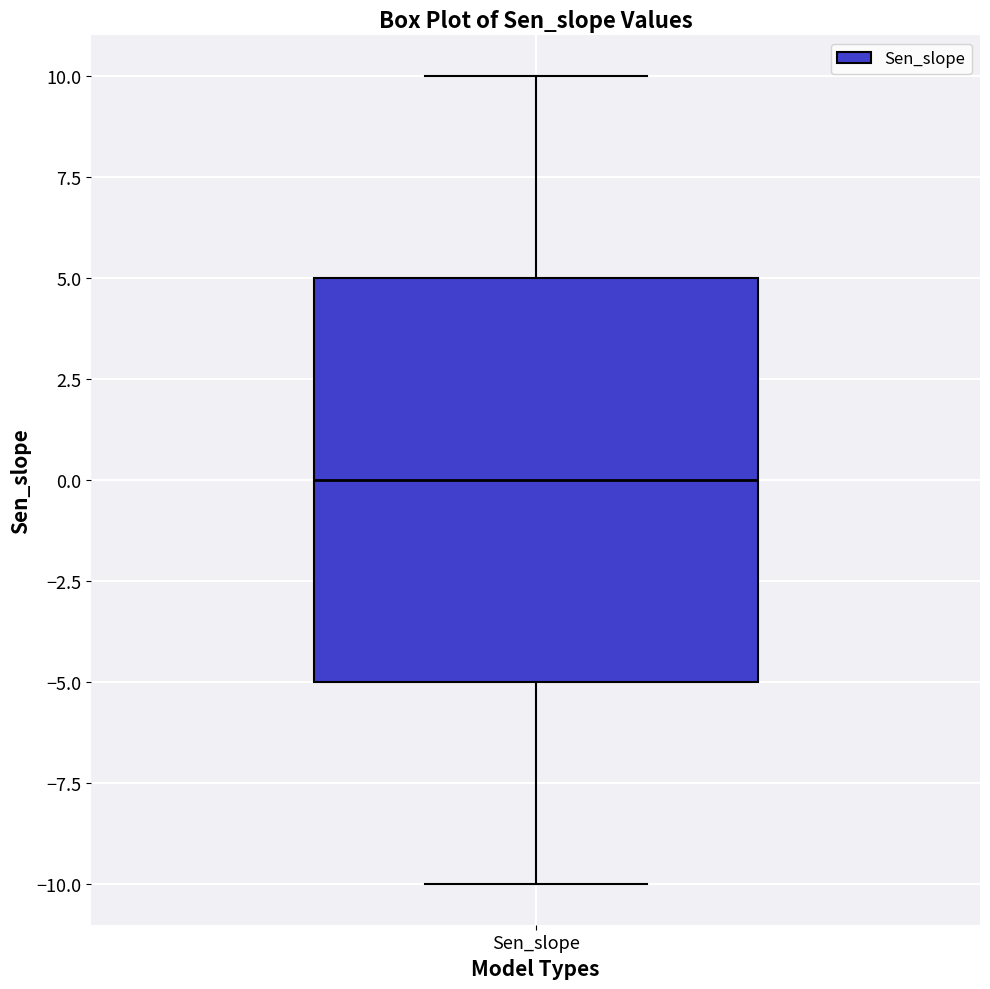

Read this box plot against the y-axis: the position of the median line, the range covered by the box, and the ends of both whiskers. The values are not printed on the chart, so give them approximately, as read against the axis.

median 0, box -5 to 5, whiskers -10 to 10